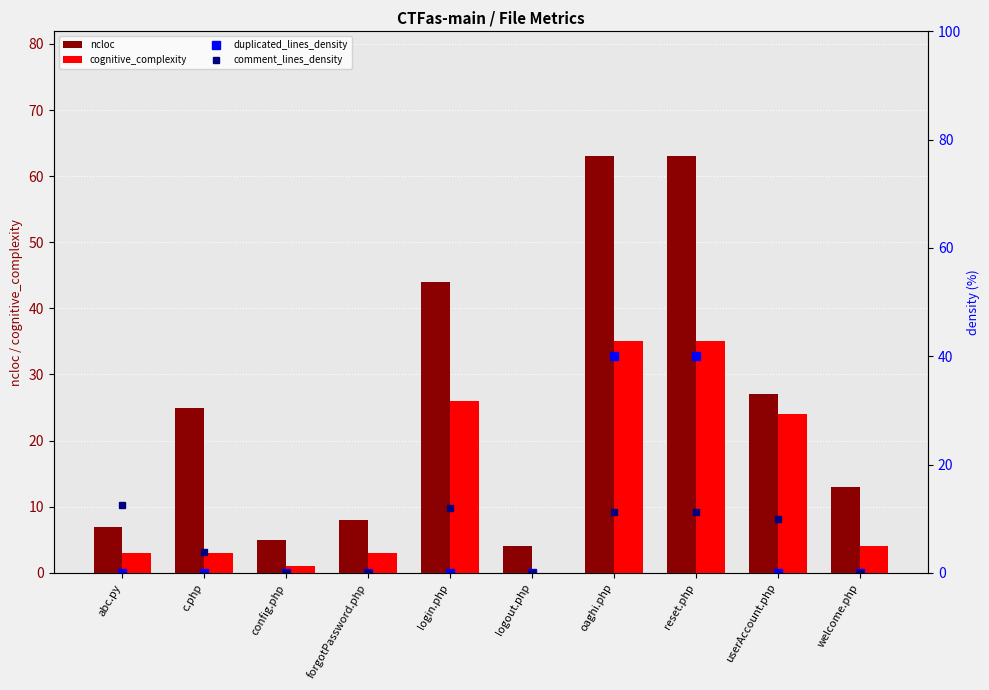

The cognitive_complexity series shows 24.0 at userAccount.php. True or false?

True